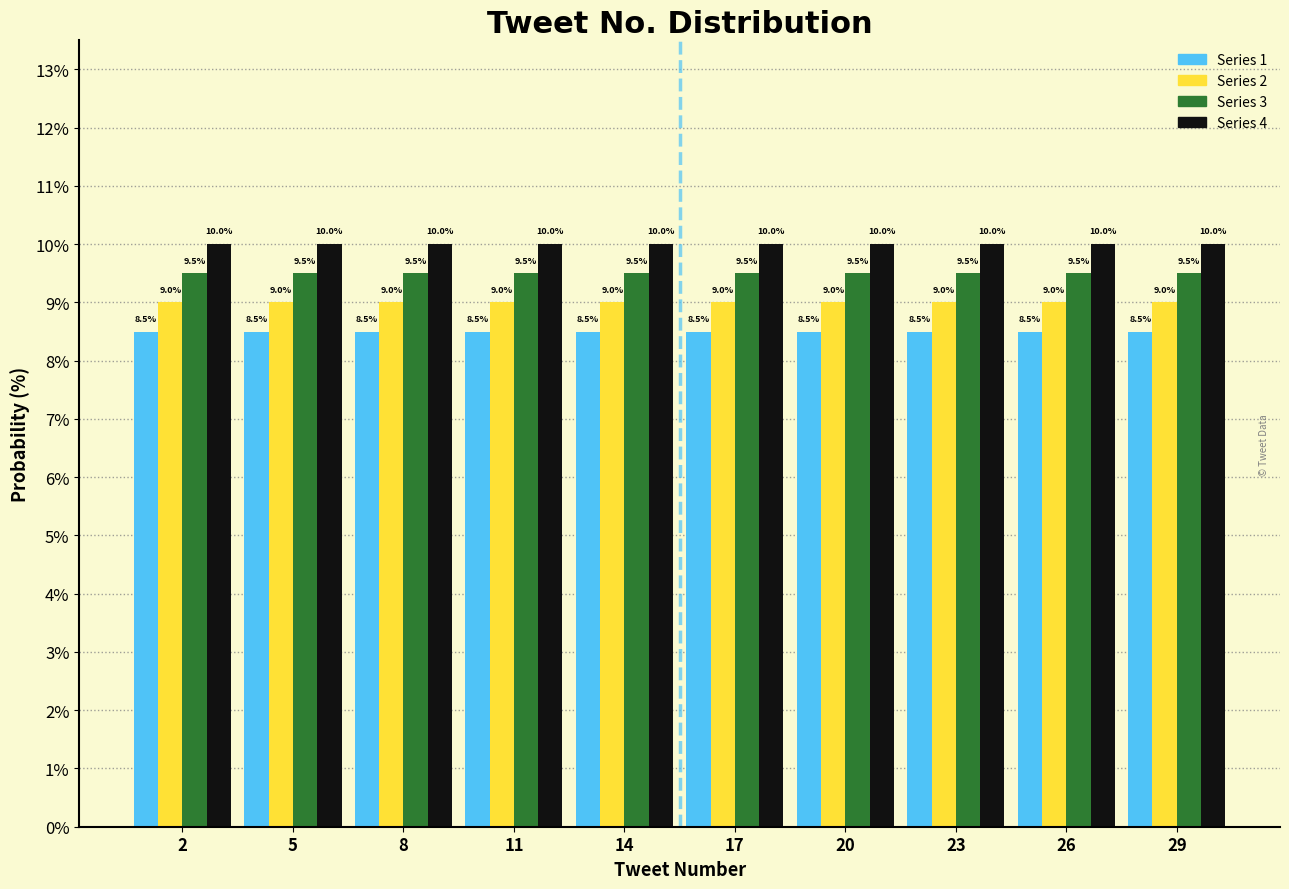

Reading left to right, transcribe this chart: for each range on the x-axis, give the height of each series' bar.

0.5 to 3.5: Series 1=8.5	Series 2=9.0	Series 3=9.5	Series 4=10.0
3.5 to 6.5: Series 1=8.5	Series 2=9.0	Series 3=9.5	Series 4=10.0
6.5 to 9.5: Series 1=8.5	Series 2=9.0	Series 3=9.5	Series 4=10.0
9.5 to 12.5: Series 1=8.5	Series 2=9.0	Series 3=9.5	Series 4=10.0
12.5 to 15.5: Series 1=8.5	Series 2=9.0	Series 3=9.5	Series 4=10.0
15.5 to 18.5: Series 1=8.5	Series 2=9.0	Series 3=9.5	Series 4=10.0
18.5 to 21.5: Series 1=8.5	Series 2=9.0	Series 3=9.5	Series 4=10.0
21.5 to 24.5: Series 1=8.5	Series 2=9.0	Series 3=9.5	Series 4=10.0
24.5 to 27.5: Series 1=8.5	Series 2=9.0	Series 3=9.5	Series 4=10.0
27.5 to 30.5: Series 1=8.5	Series 2=9.0	Series 3=9.5	Series 4=10.0